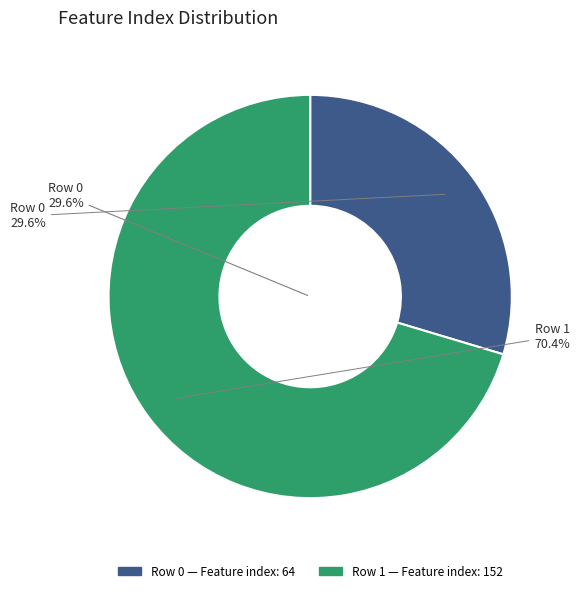

What is the change in value from 0 to 1?

+88